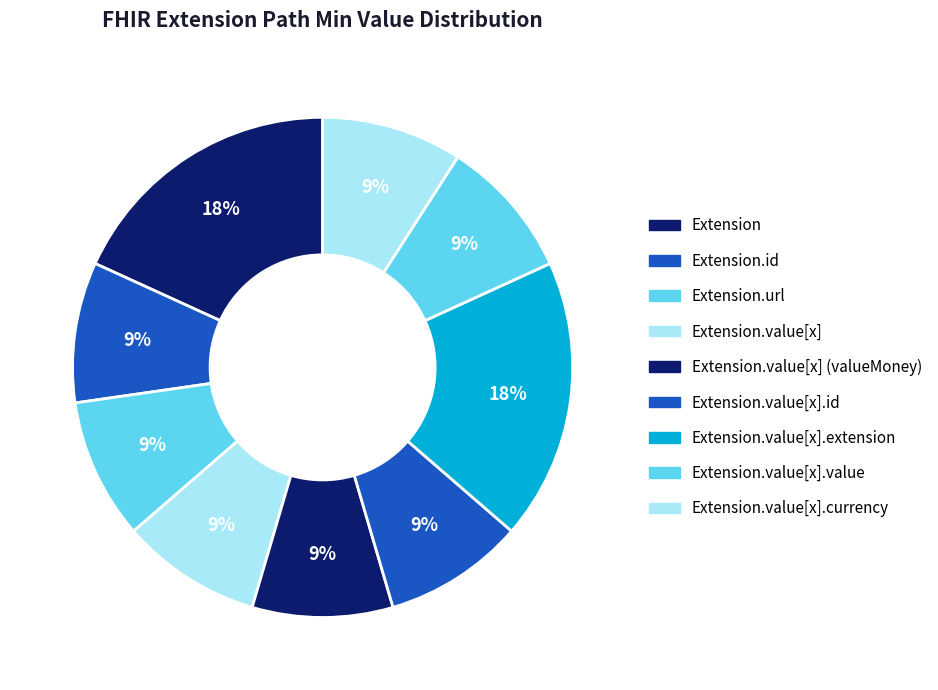

Which category has the smallest portion of the pie?

Extension